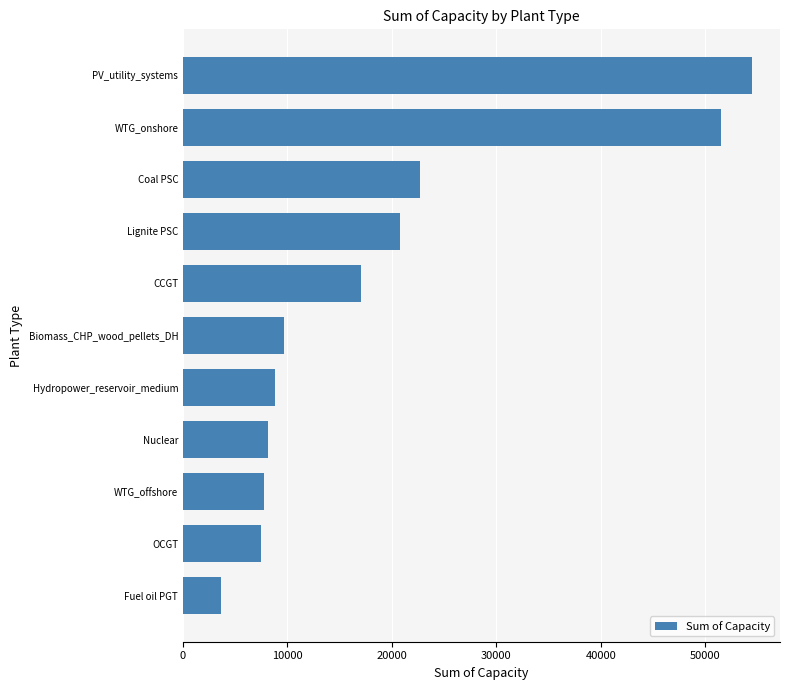

What is the label of the 3rd bar from the top?

Coal PSC